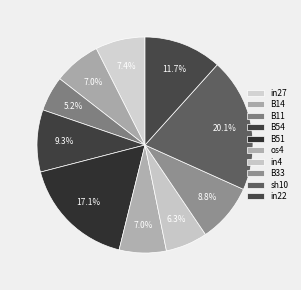

True or false: B33 accounts for 1% of the total.

False